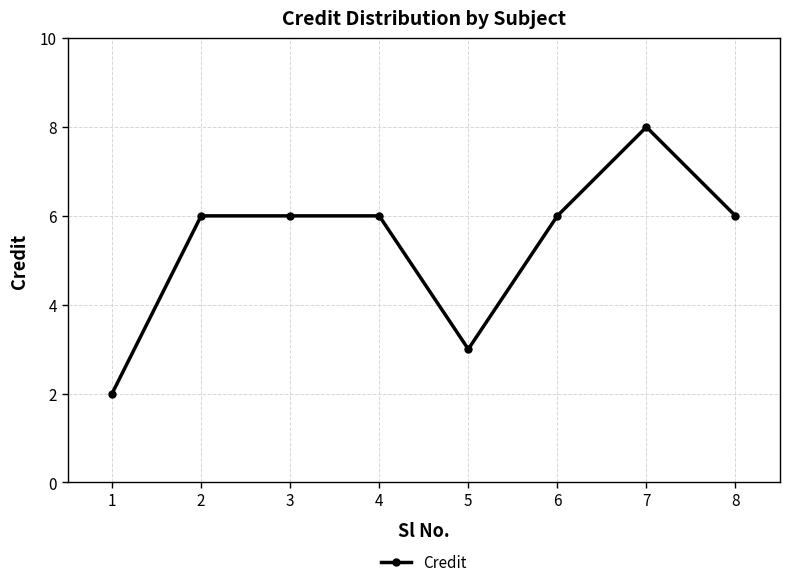

What is the maximum value shown in the chart?

8